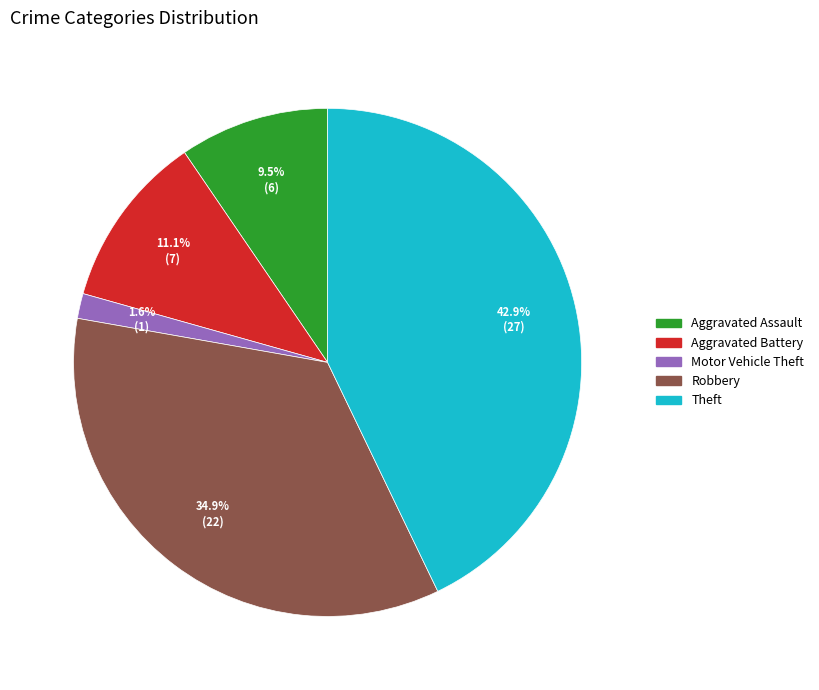

What percentage is the Aggravated Battery slice, to the nearest percent?

11%